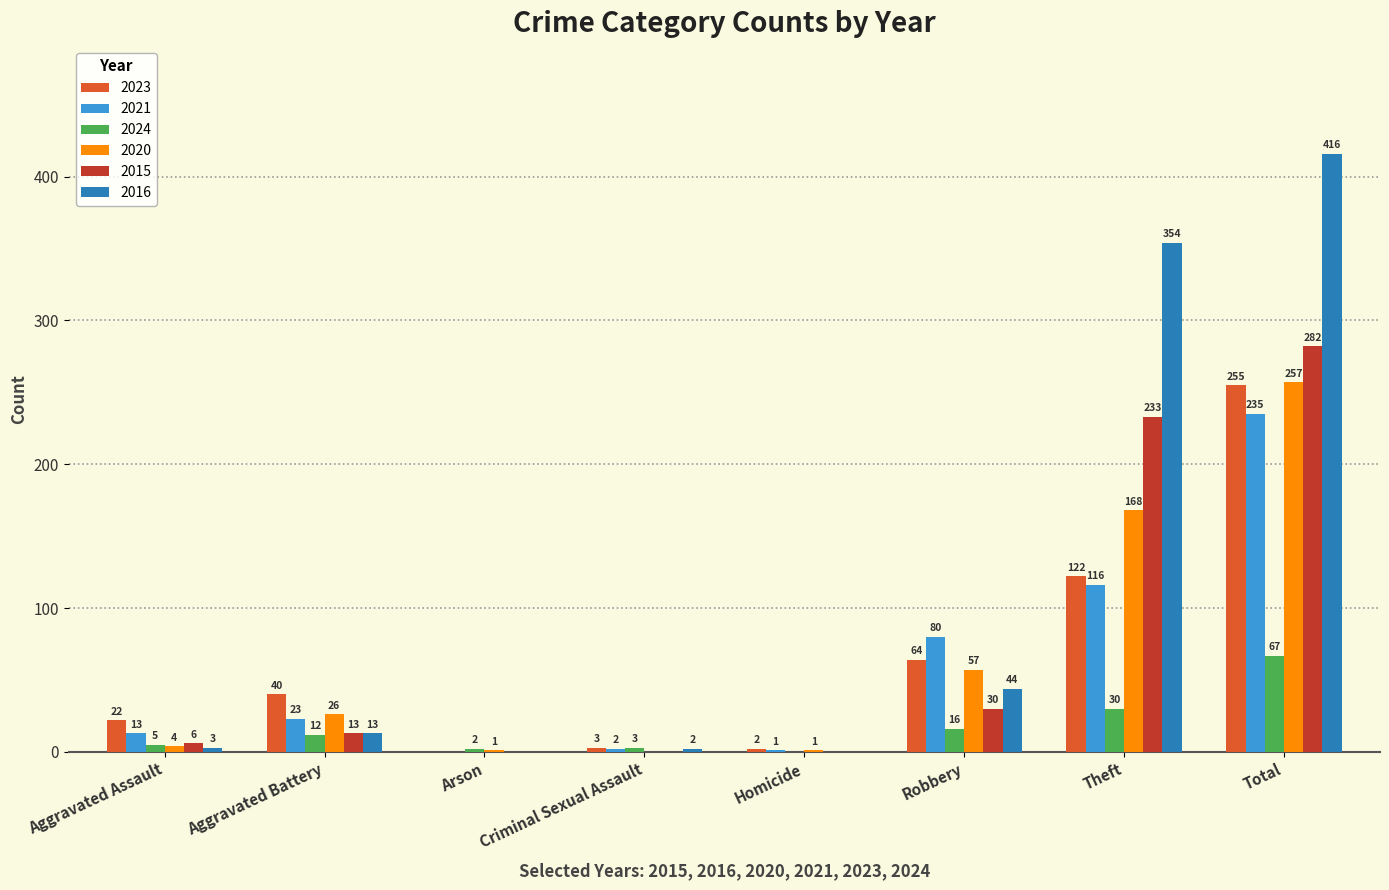

Which series has the largest total across all categories?

2016